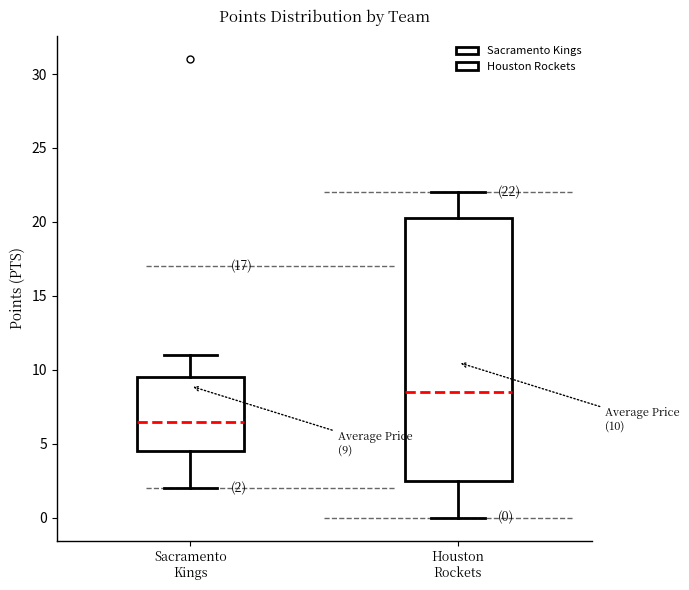

Comparing the boxes themselves (not the whiskers), which one is the tallest?

Houston Rockets